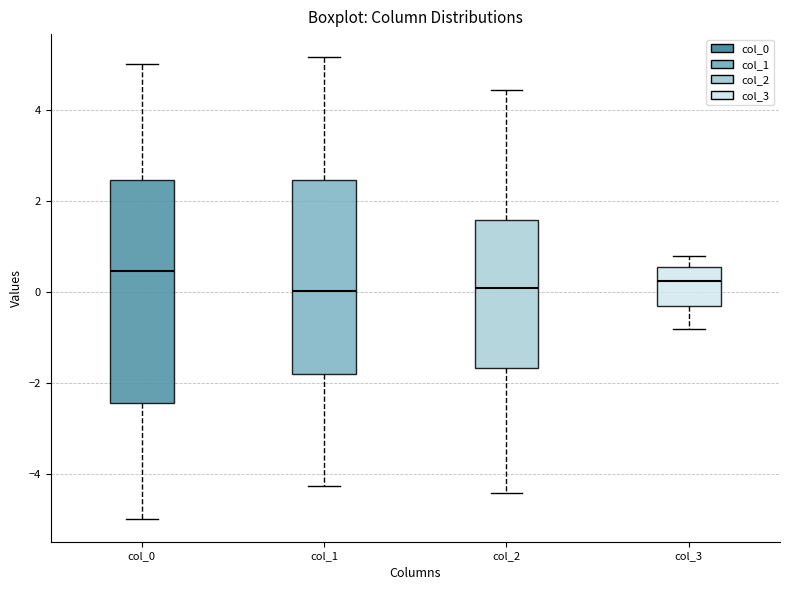

Reading left to right, transcribe this box plot: for each box, give where its median line is, the range the box spans, and where its two whiskers end, as read against the y-axis. The values are not printed on the chart, so give them approximately, as read against the axis.

col_0: median 0.4, box -2.4 to 2.4, whiskers -5.0 to 5.0
col_1: median 0.0, box -1.8 to 2.4, whiskers -4.2 to 5.2
col_2: median 0.0, box -1.6 to 1.6, whiskers -4.4 to 4.4
col_3: median 0.2, box -0.4 to 0.6, whiskers -0.8 to 0.8